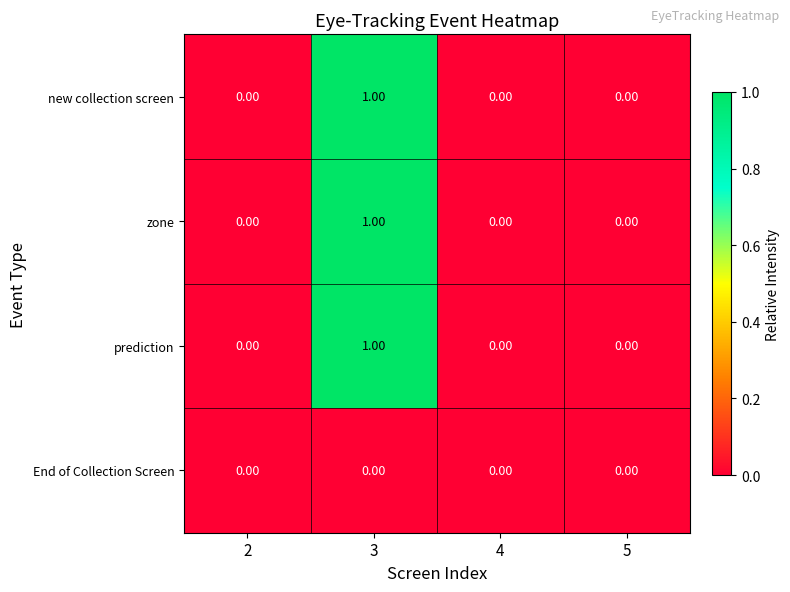

What is the greatest value displayed?

1